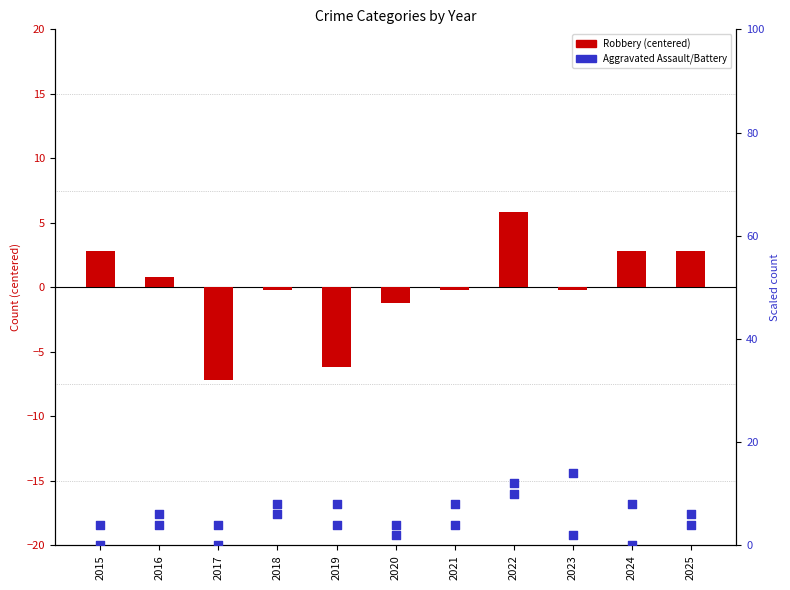

What is the total value across all series at 2023?

15.8